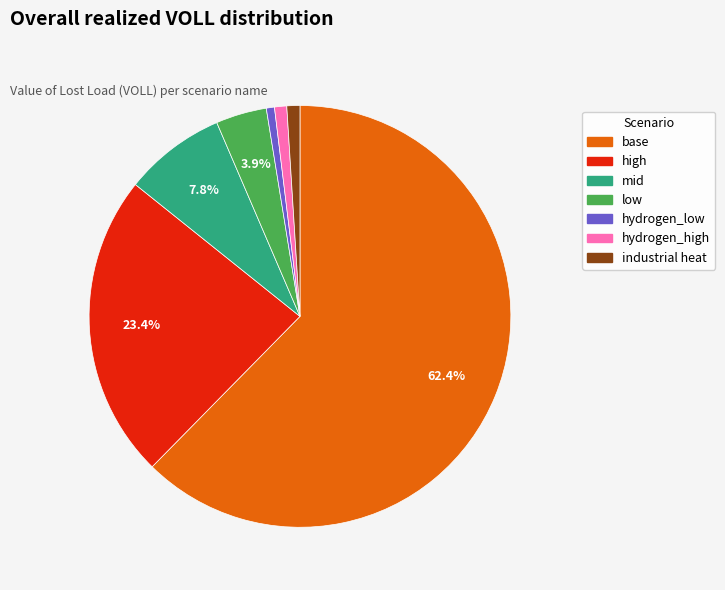

Is the sum of hydrogen_low and industrial heat greater than half?

No